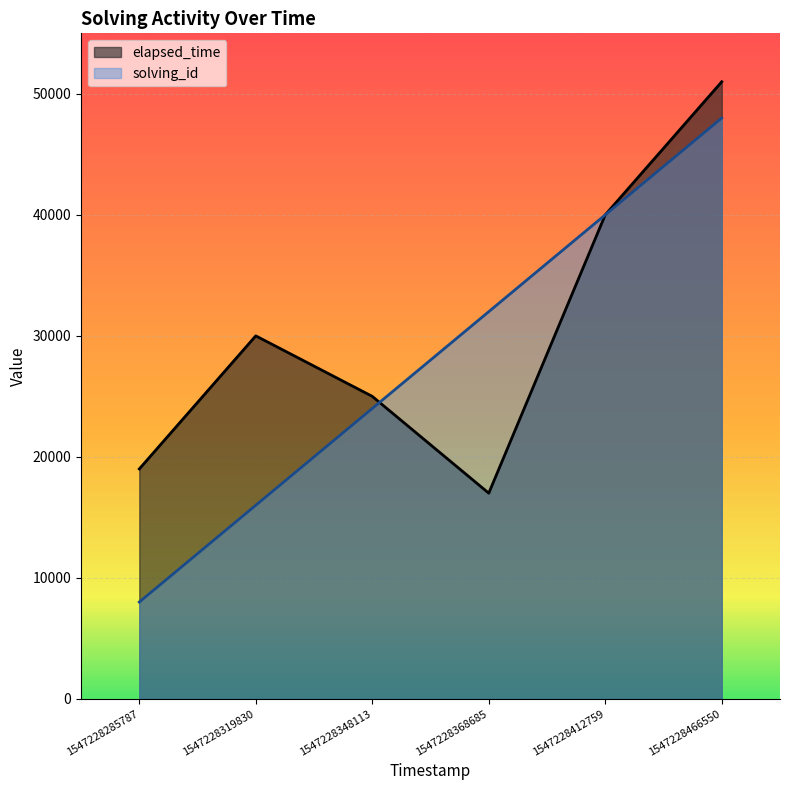

The value of elapsed_time at 1547228319830 is 30000. True or false?

True